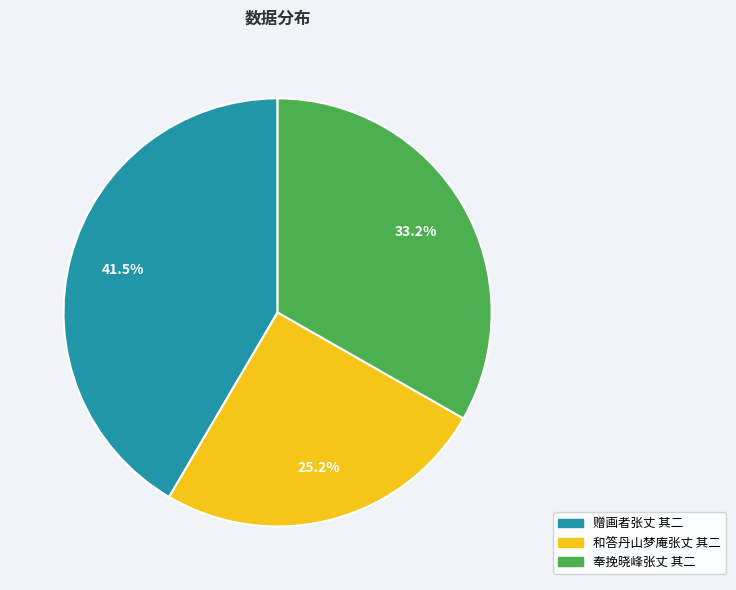

Rank the categories by value from lowest to highest.

和答丹山梦庵张丈 其二, 奉挽晓峰张丈 其二, 赠画者张丈 其二